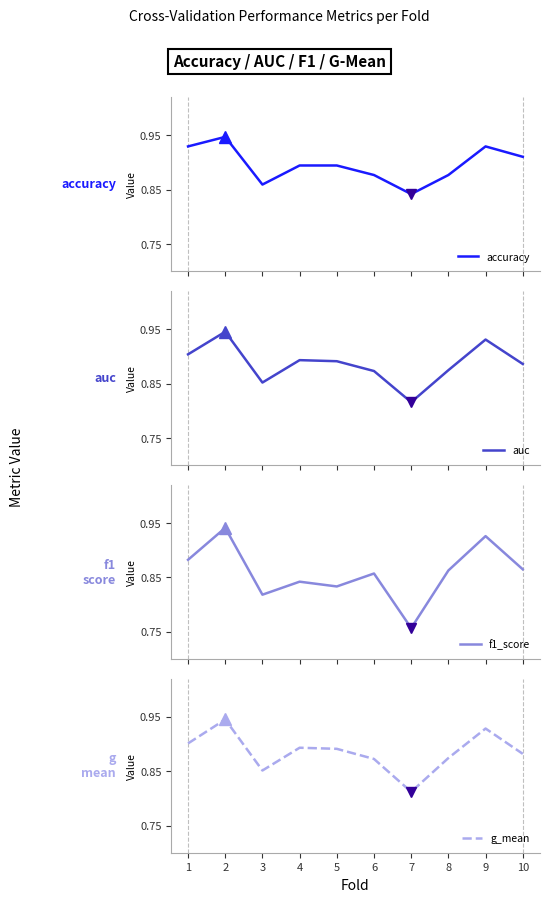

Which label corresponds to the largest value in the chart?

2